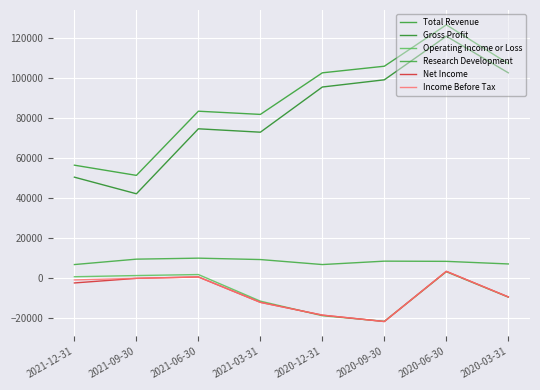

Does the chart display data point markers on the line(s)?

No